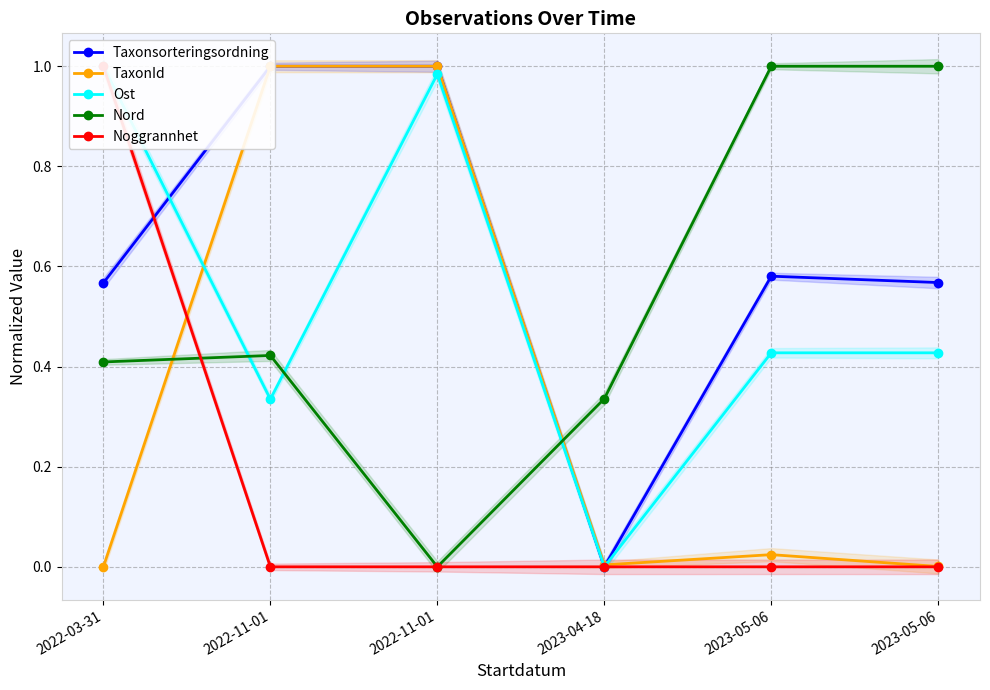

Is it true that Noggrannhet equals 1.0 at 2022-03-31?

True